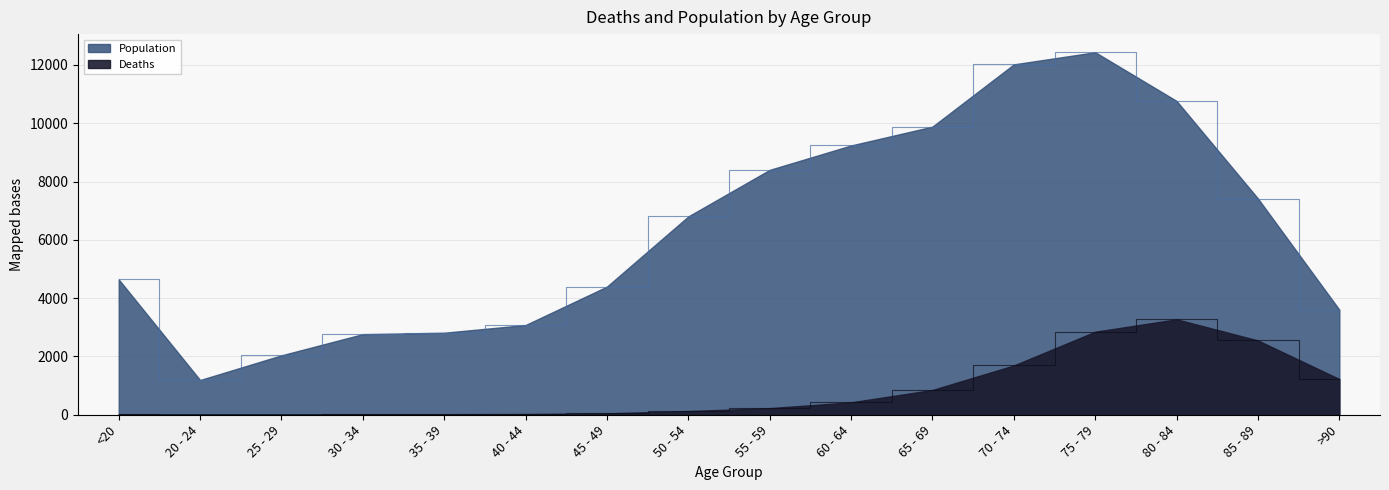

What is the sum of all Deaths values?

13343